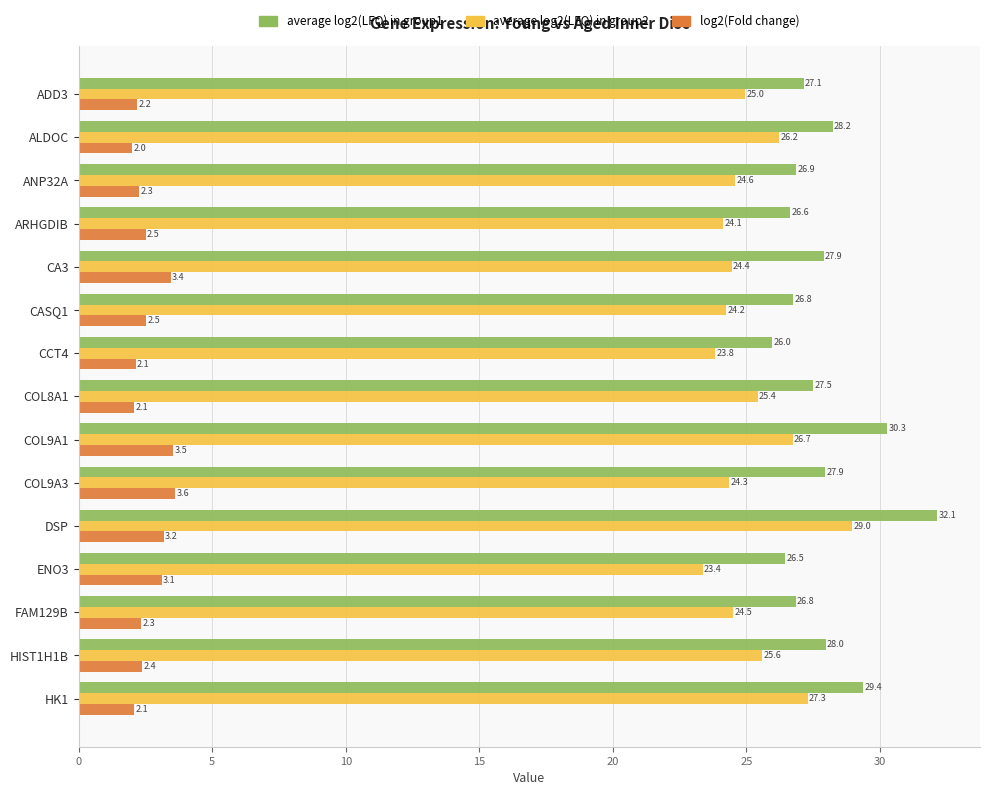

Rank the categories by average log2(LFQ) in group2 value from highest to lowest.

DSP, HK1, COL9A1, ALDOC, HIST1H1B, COL8A1, ADD3, ANP32A, FAM129B, CA3, COL9A3, CASQ1, ARHGDIB, CCT4, ENO3